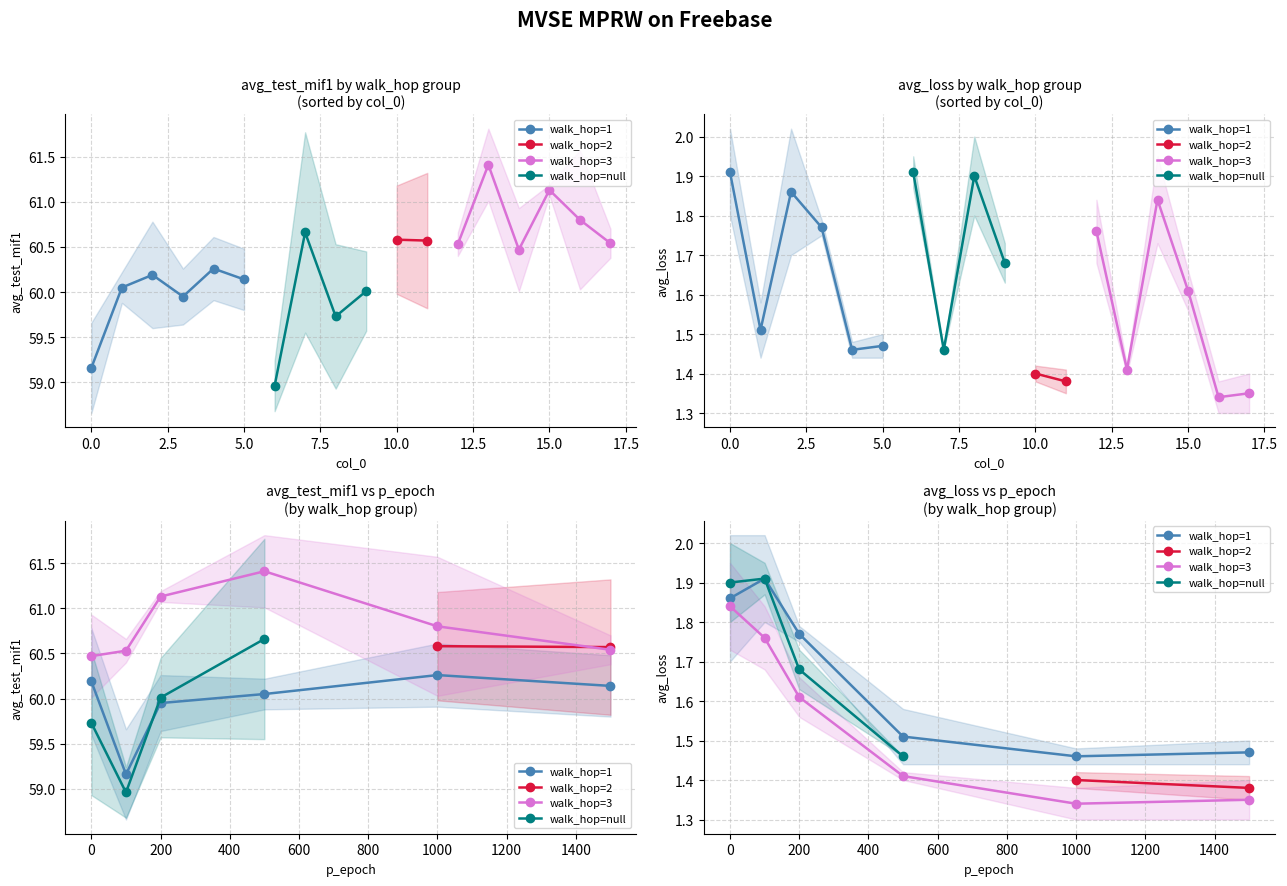

True or false: avg_loss and avg_test_mif1 intersect in this chart.

False